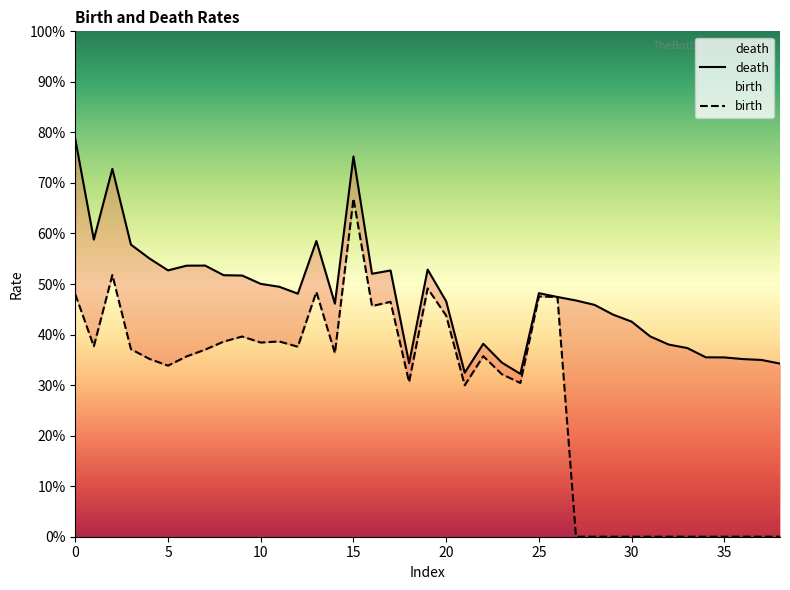

What is the spread (max minus min) of values at 1?

6.1